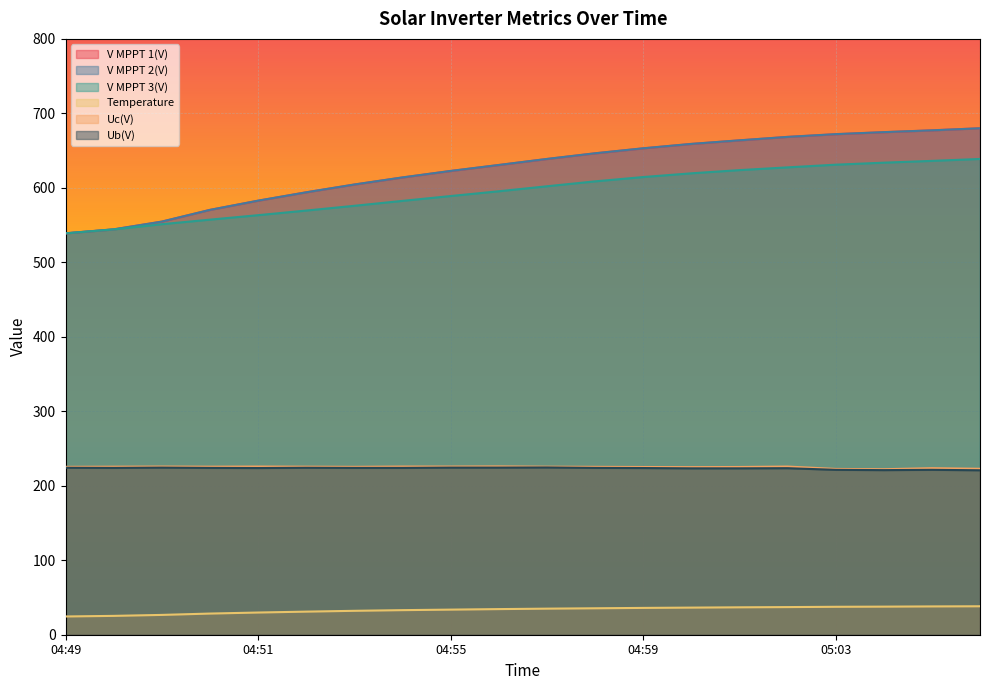

Is it true that V MPPT 3(V) equals 1030.8 at 04:57?

False